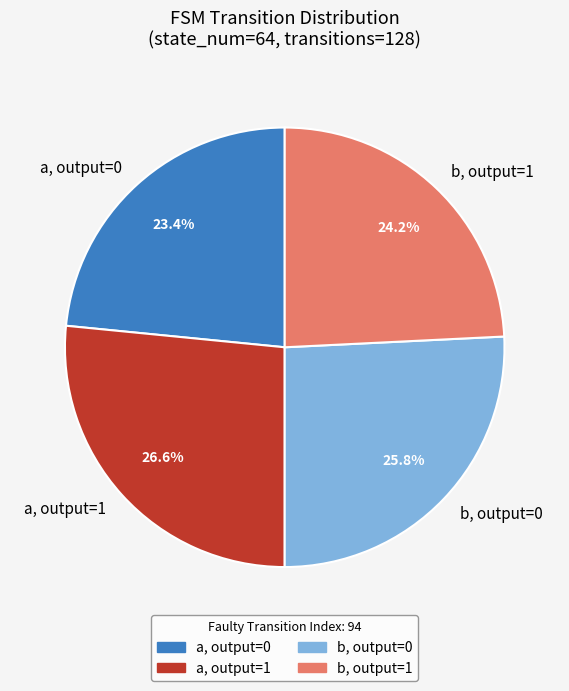

Is the sum of b, output=0 and a, output=1 greater than half?

Yes